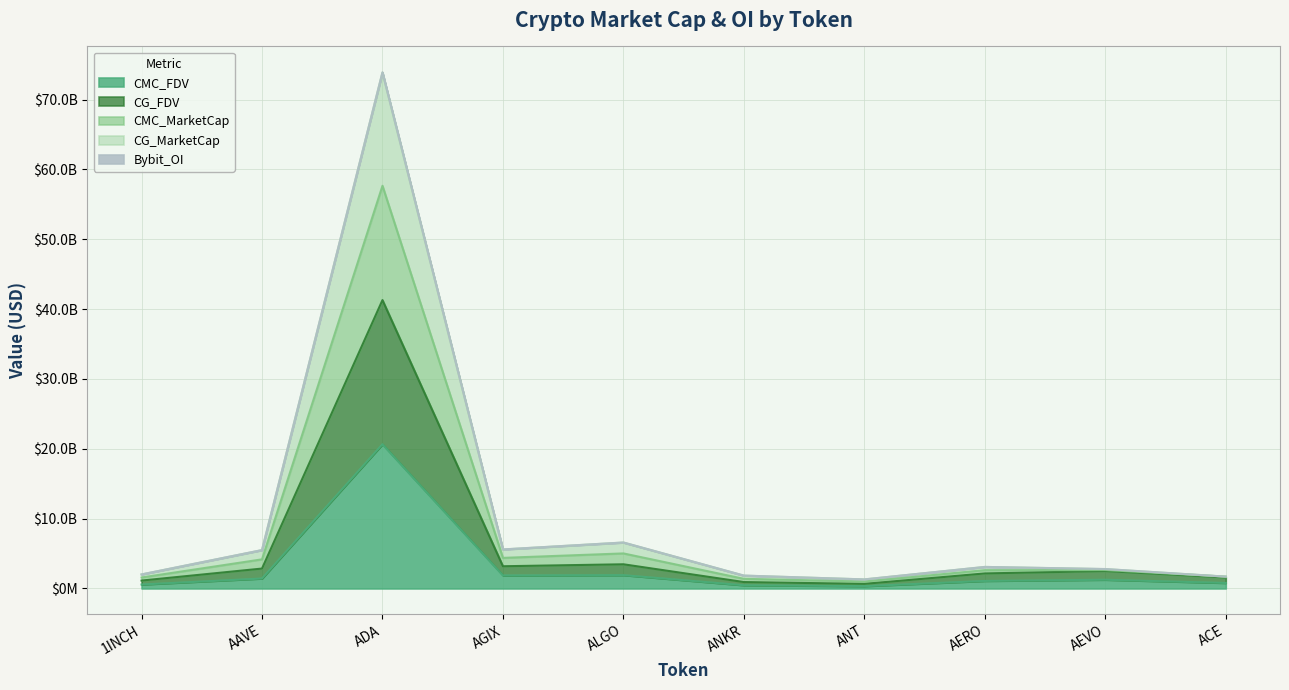

Does the chart display data point markers on the line(s)?

No